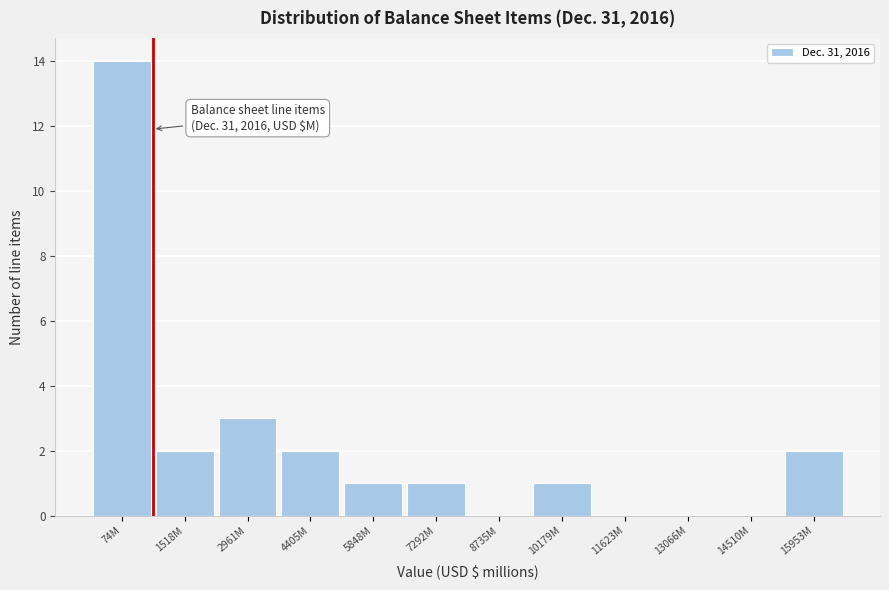

Reading right to left, transcribe all the data shown in this chart.

15953M=2	14510M=0	13066M=0	11623M=0	10179M=1	8735M=0	7292M=1	5848M=1	4405M=2	2961M=3	1518M=2	74M=14